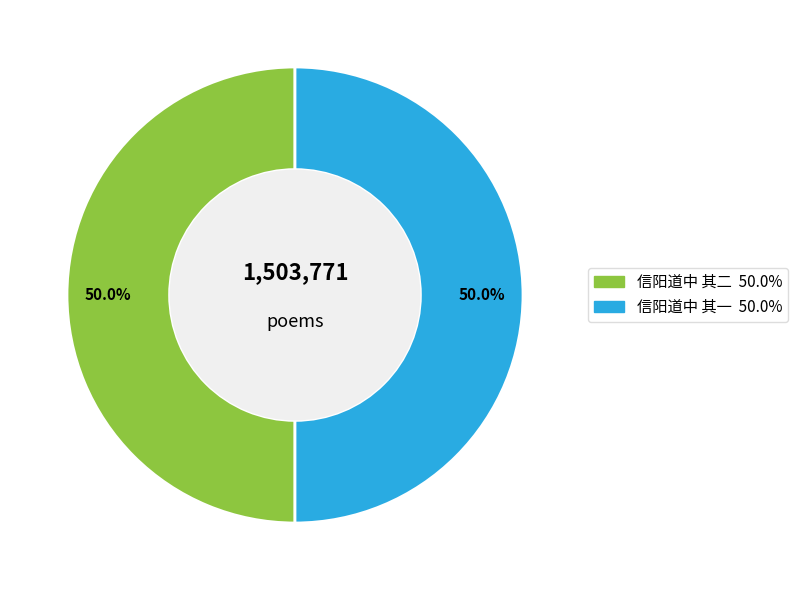

Count the number of slices in the pie.

2